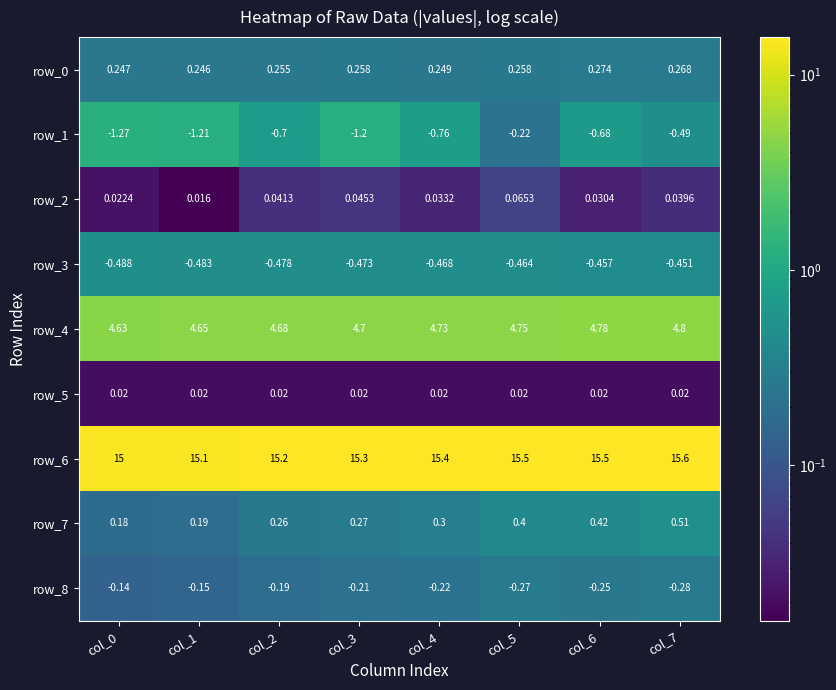

Is the value of row_8 at col_3 greater than the value of row_4 at col_0?

No